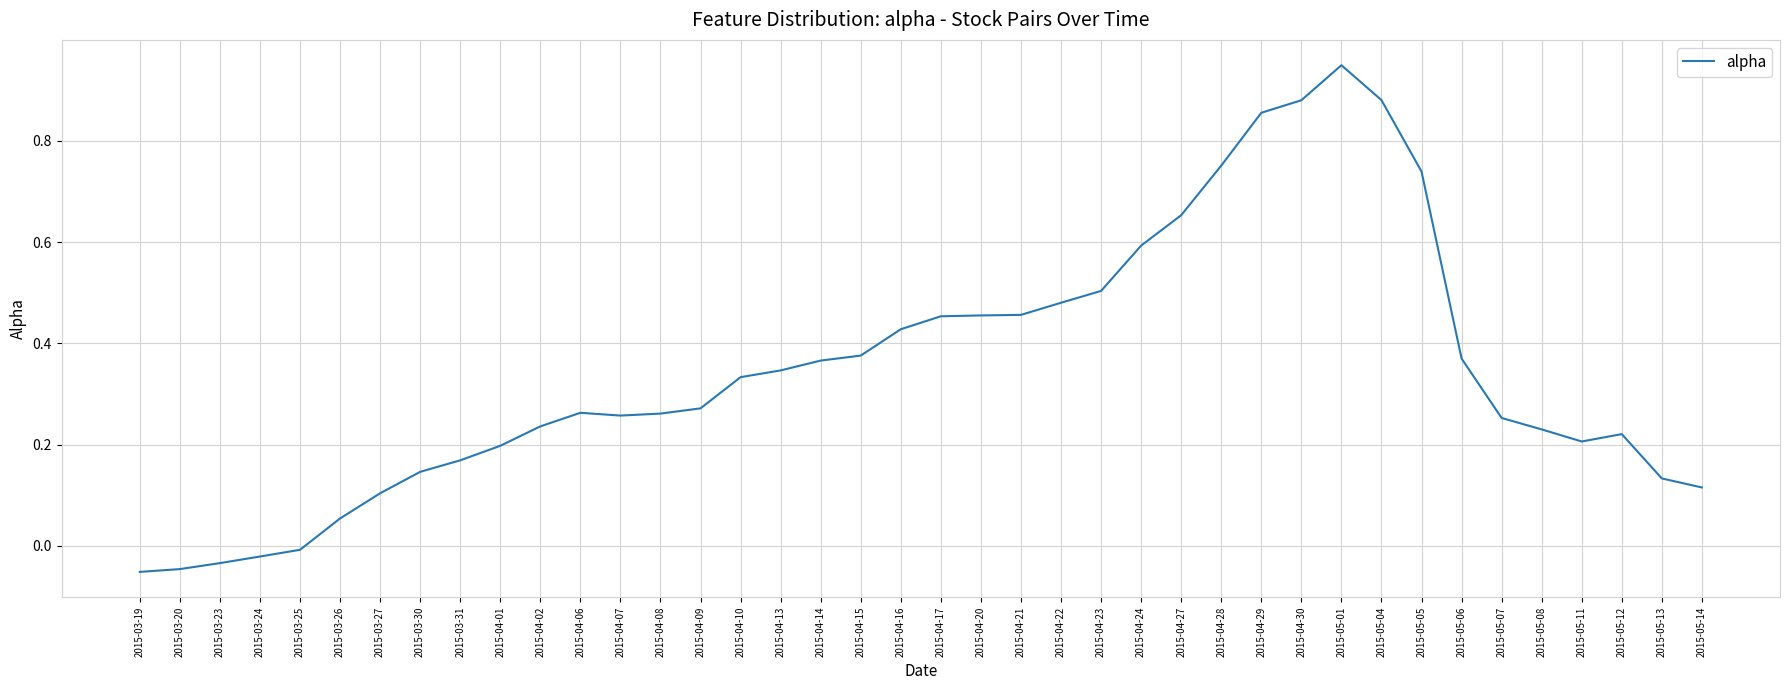

Does the chart display data point markers on the line(s)?

No